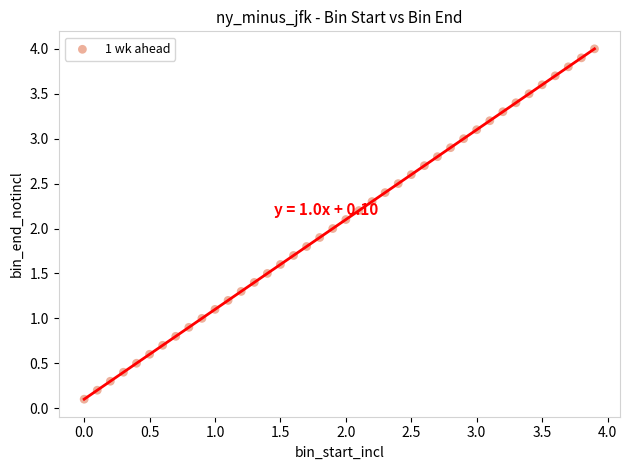

What is the range of X values (max minus min)?

3.9